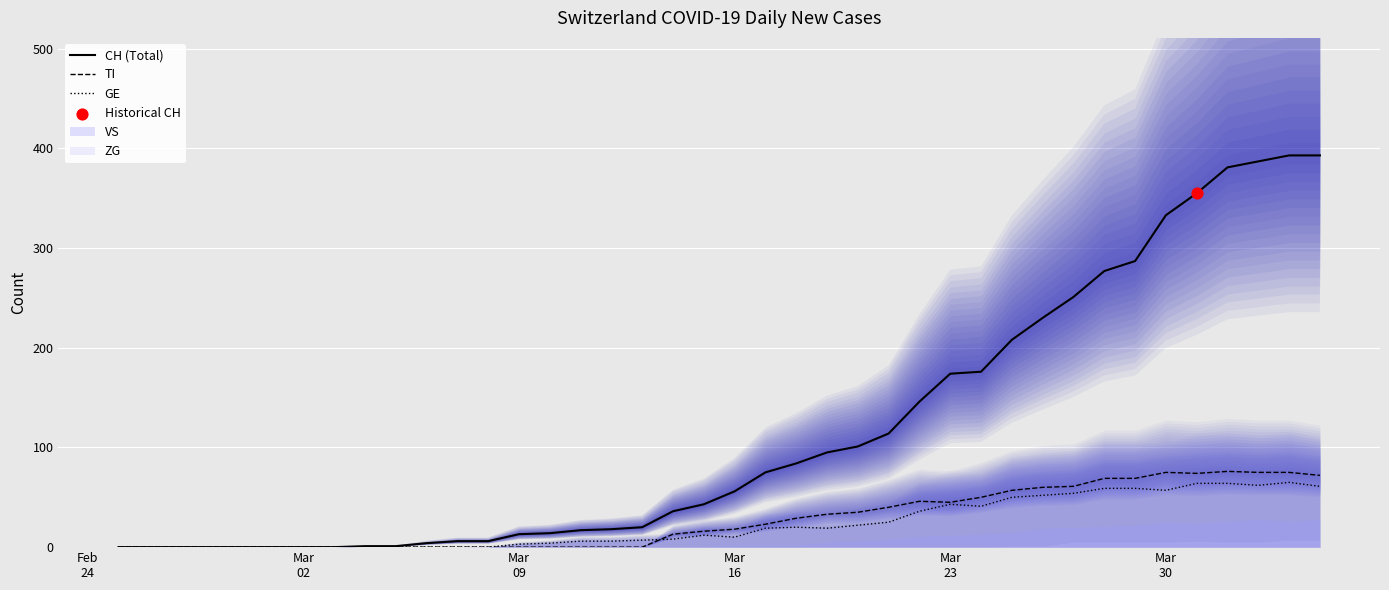

Which series has the largest total across all categories?

CH (Total)